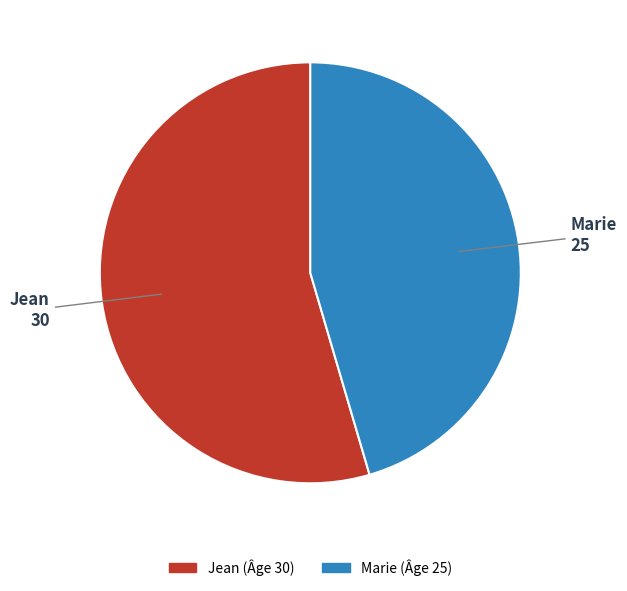

Which has a higher value, Jean or Marie?

Jean